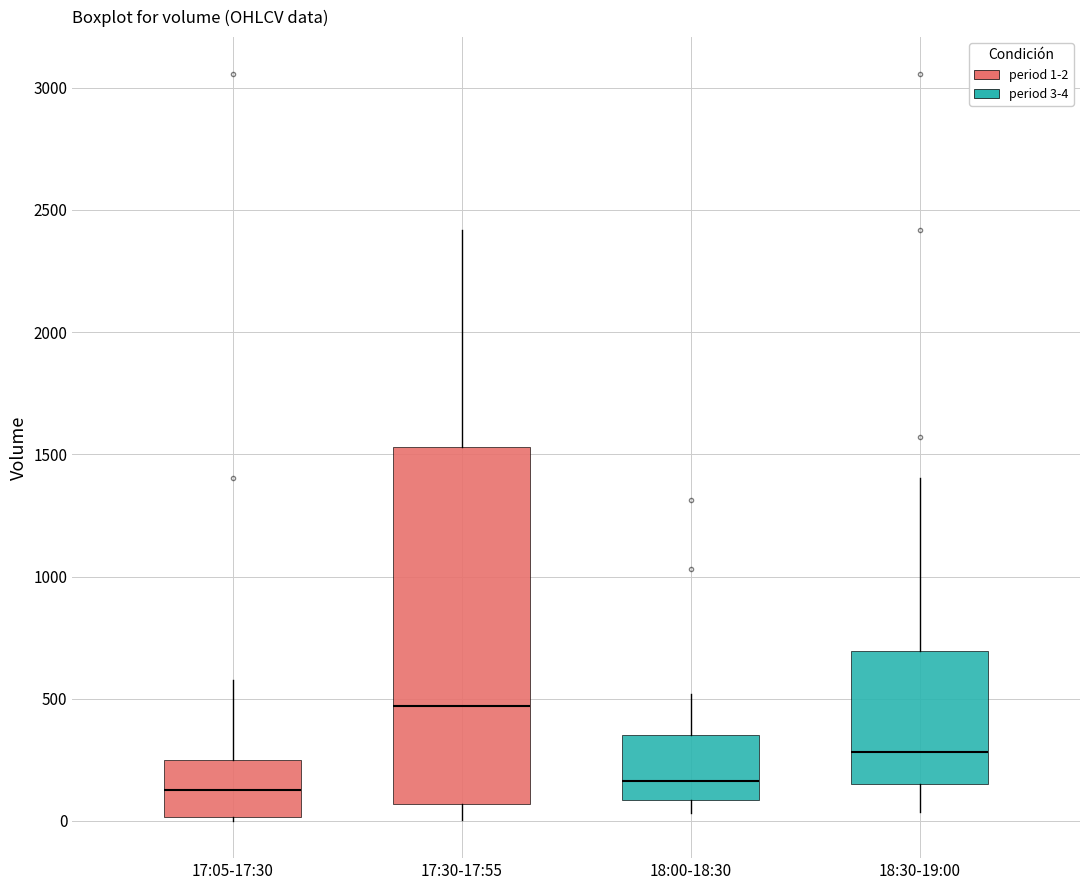

Which box's median line is the highest?

17:30-17:55